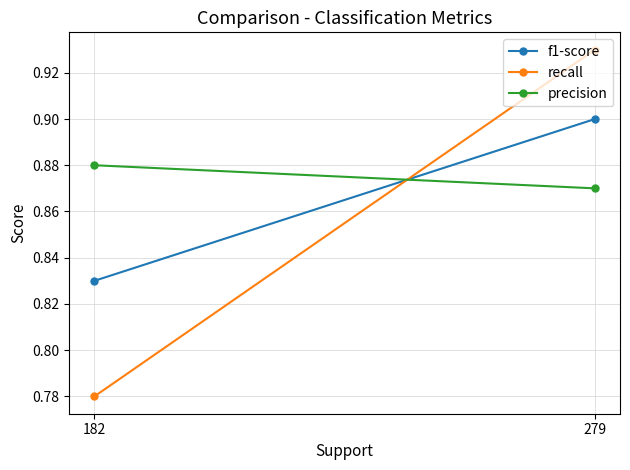

List the series in order of their overall mean, lowest first.

recall, f1-score, precision